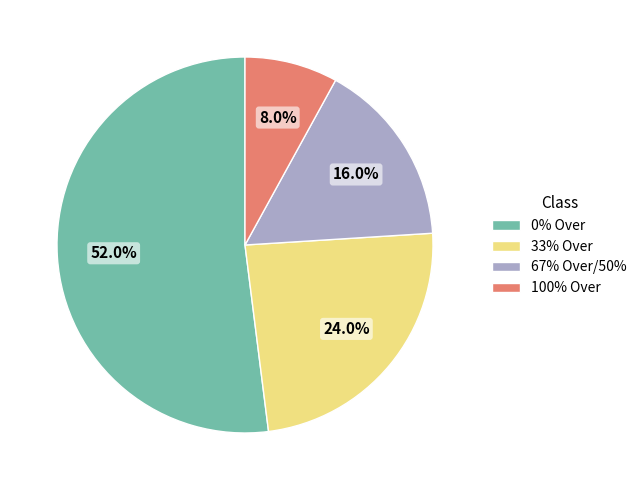

Count the number of slices in the pie.

4